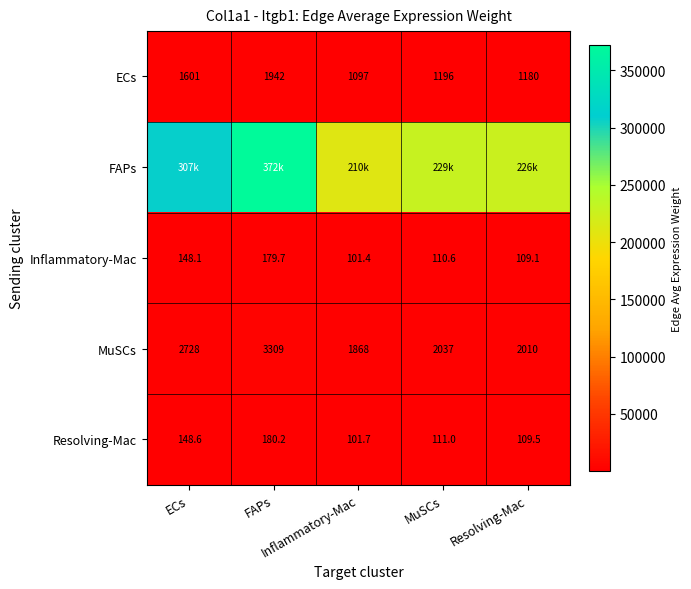

The Inflammatory-Mac series shows 110.6 at MuSCs. True or false?

True